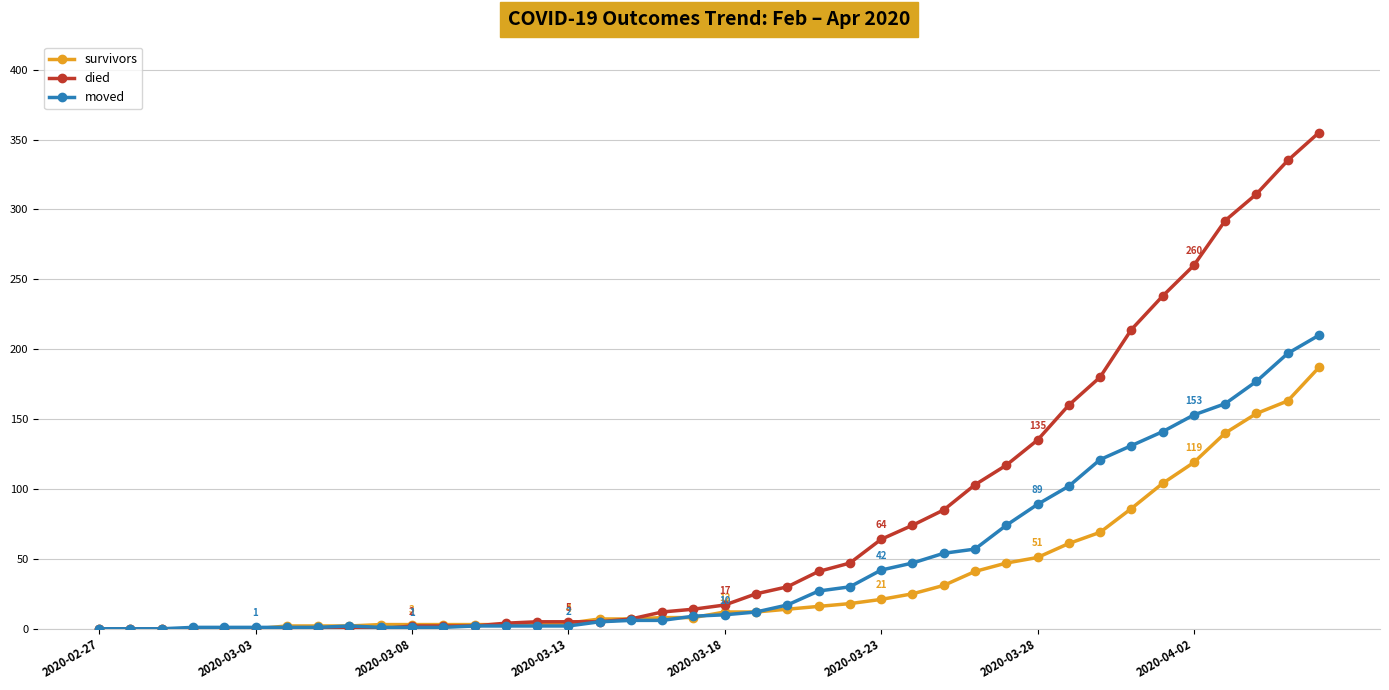

At how many categories does at least one series exceed 228?

6